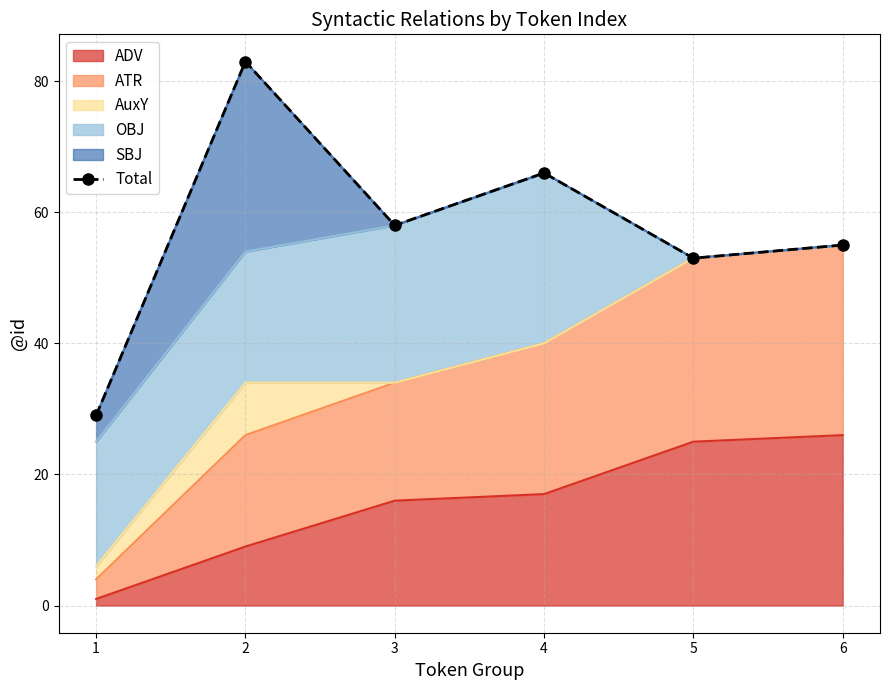

What is the maximum value shown in the chart?

83